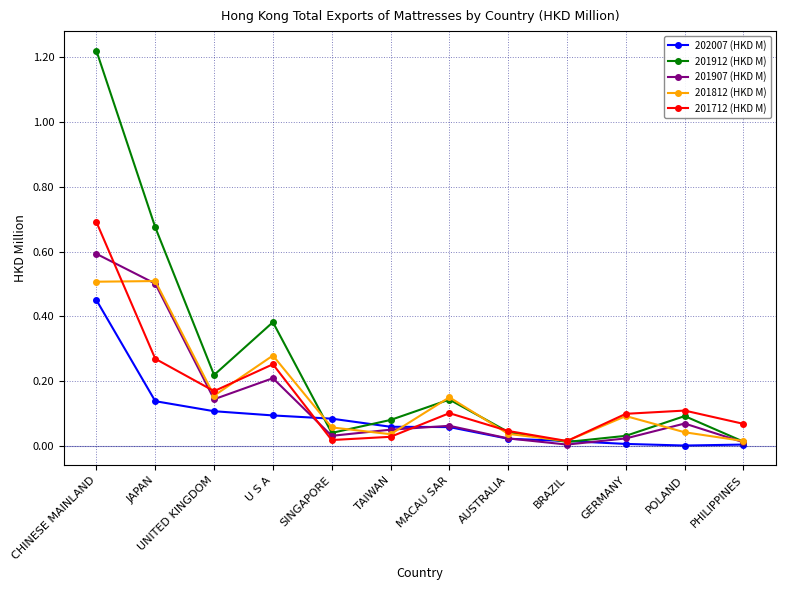

Is it true that 201907 (HKD M) equals 0.0 at POLAND?

False